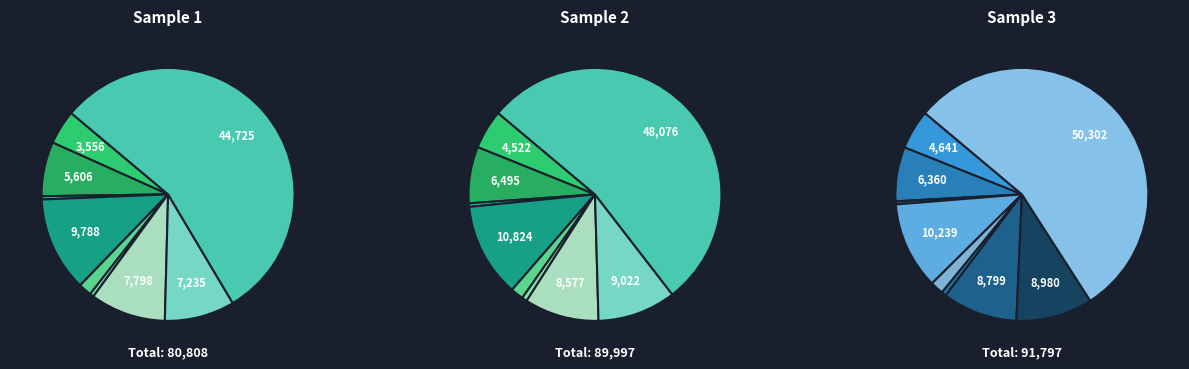

Combined, do Robbery and Aggravated Battery account for over 50%?

No